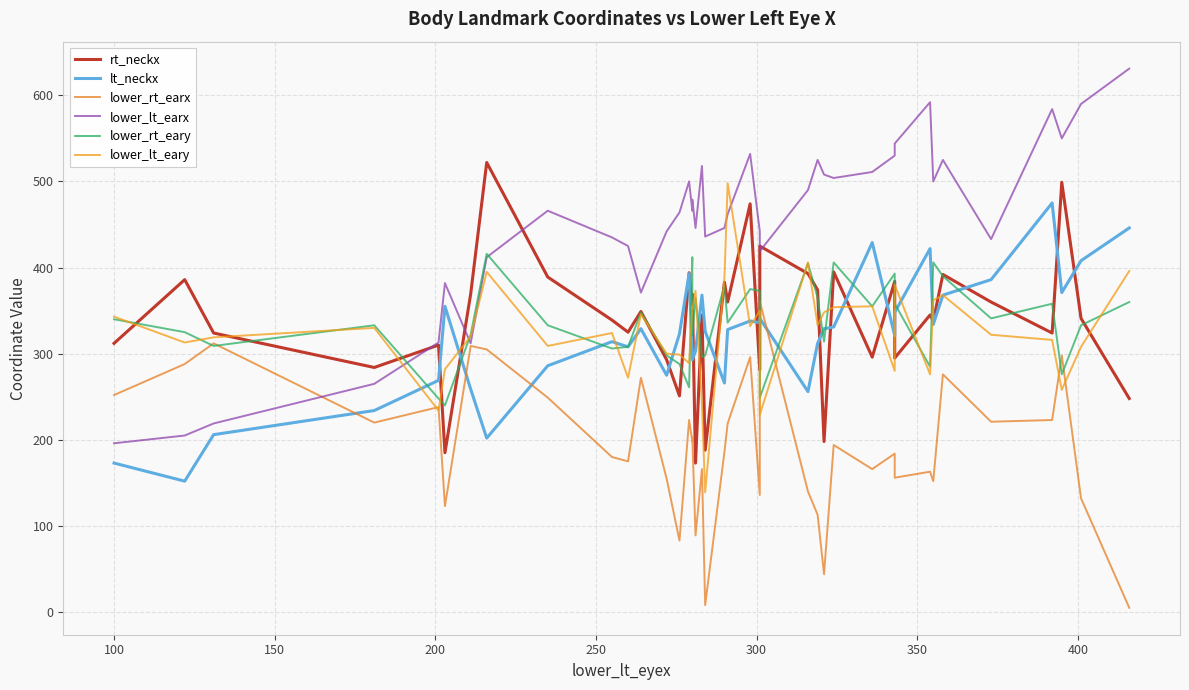

What is the sum of all lower_lt_earx values?

18070